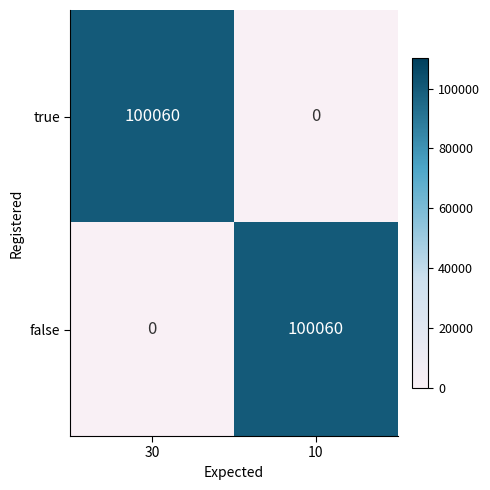

At how many categories does at least one series exceed 19518?

2